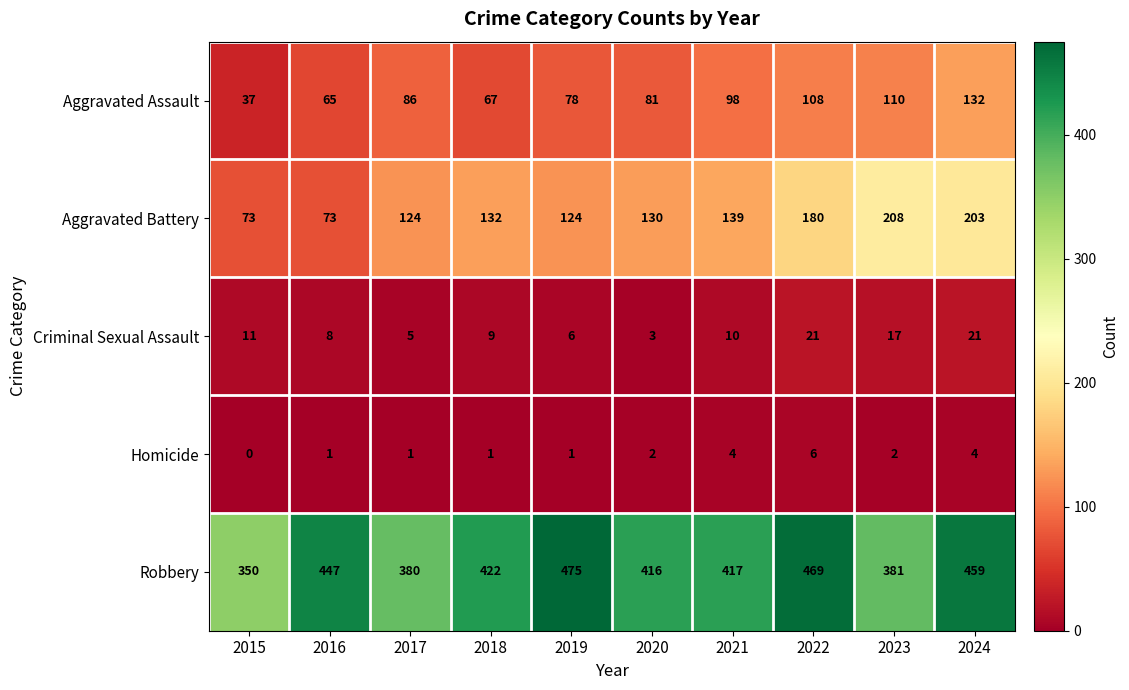

At 2016, list the series in order from largest to smallest.

Robbery, Aggravated Battery, Aggravated Assault, Criminal Sexual Assault, Homicide